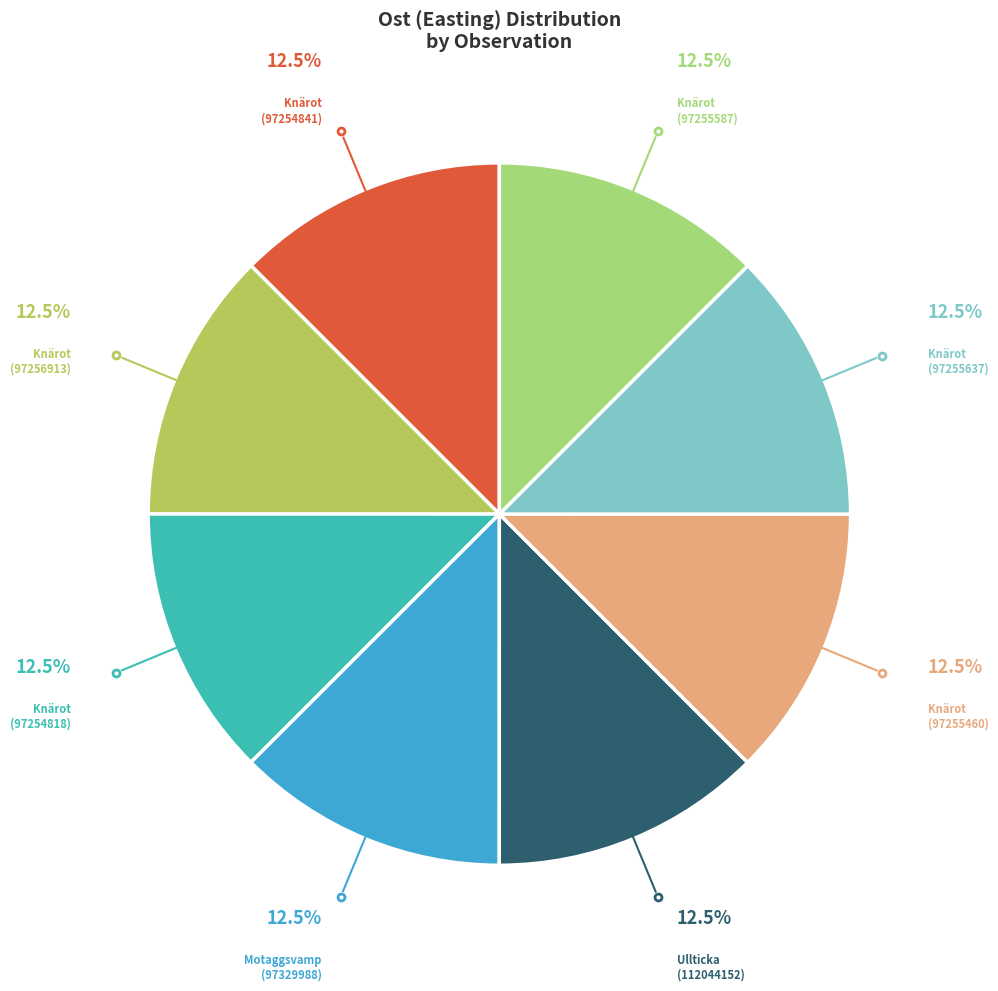

How many segments does this pie chart have?

8